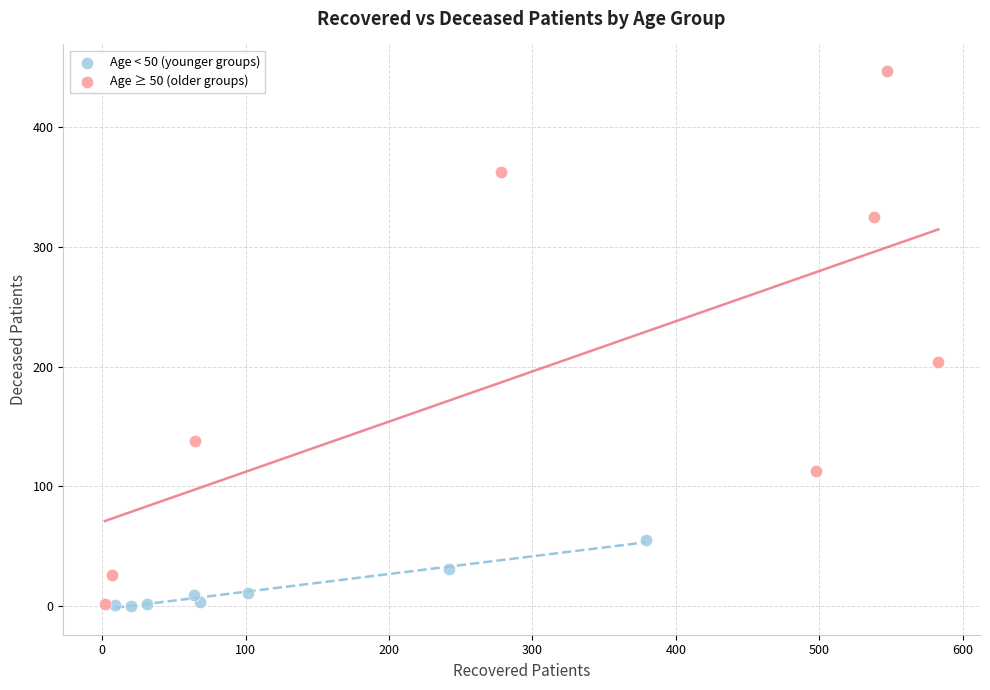

What are all the series names shown in the legend?

Age < 50 (younger groups), Age ≥ 50 (older groups)